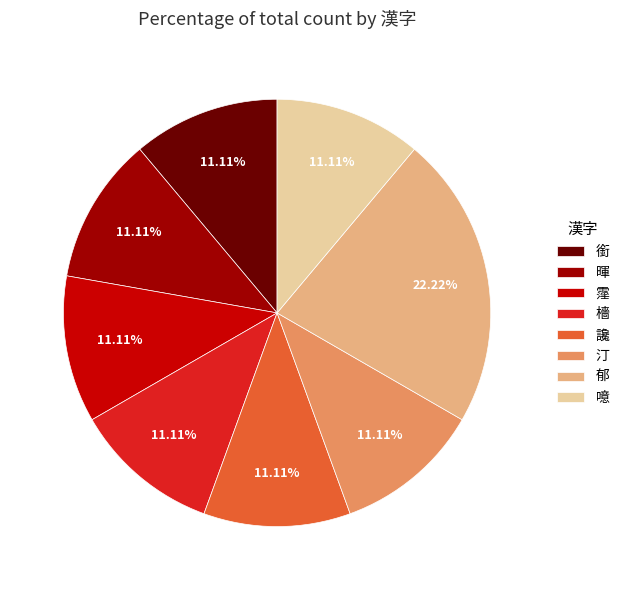

To the nearest percent, what portion does 郁 represent?

22%